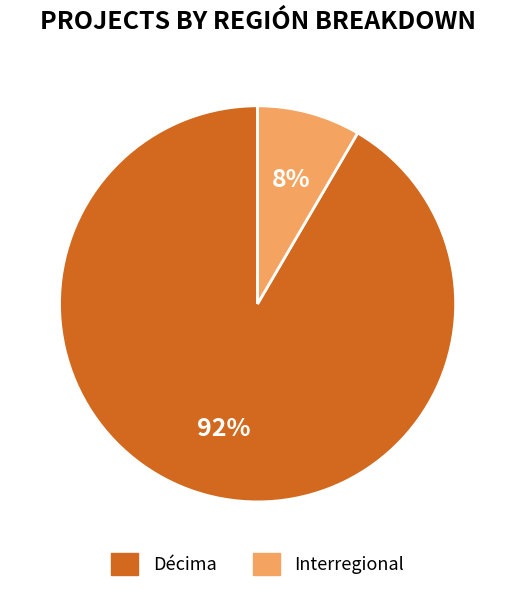

Which has a higher value, Décima or Interregional?

Décima